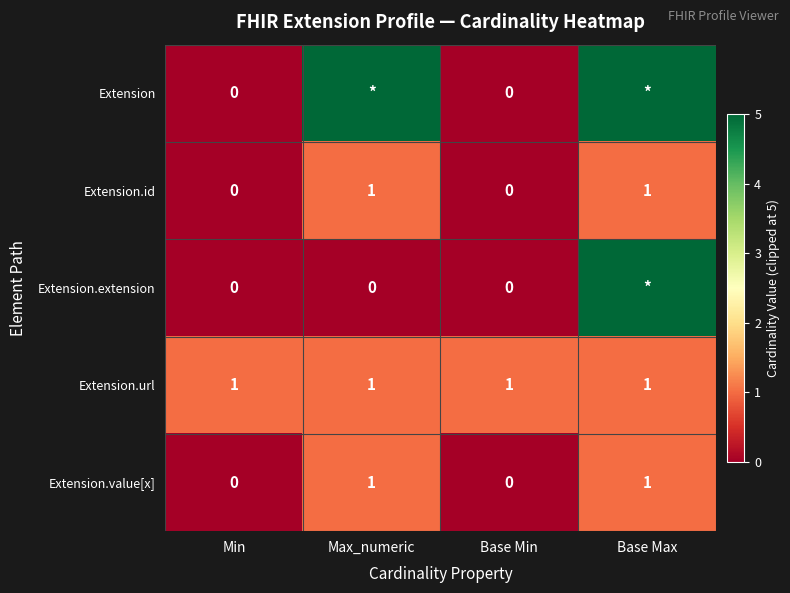

True or false: Extension.url has a value of 1 at Base Max.

True